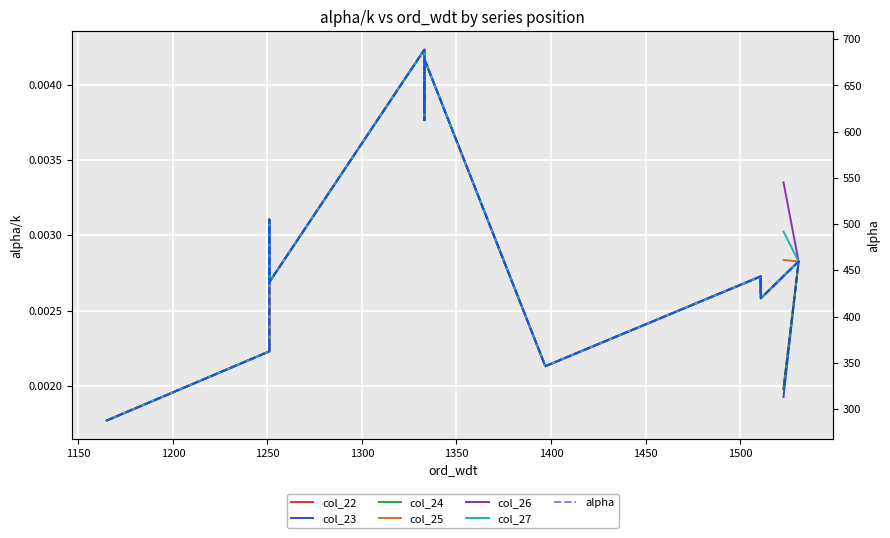

True or false: col_26 has more than 0 interior local peaks.

True